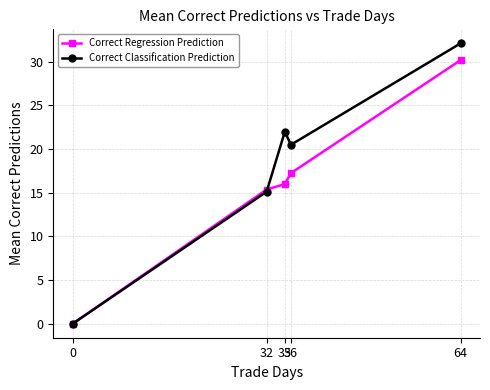

Which series has the widest spread of values?

Correct Classification Prediction